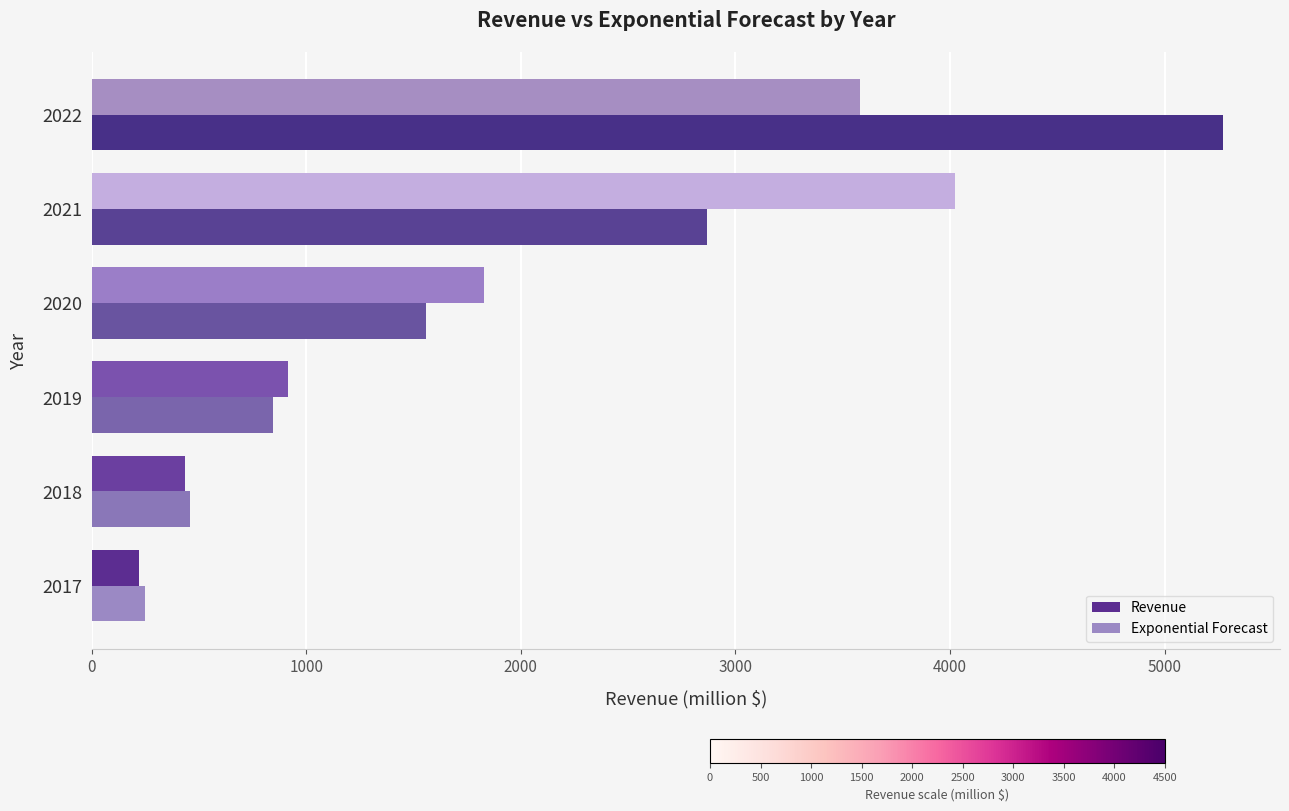

At which label is Revenue closest to 2120?

2020